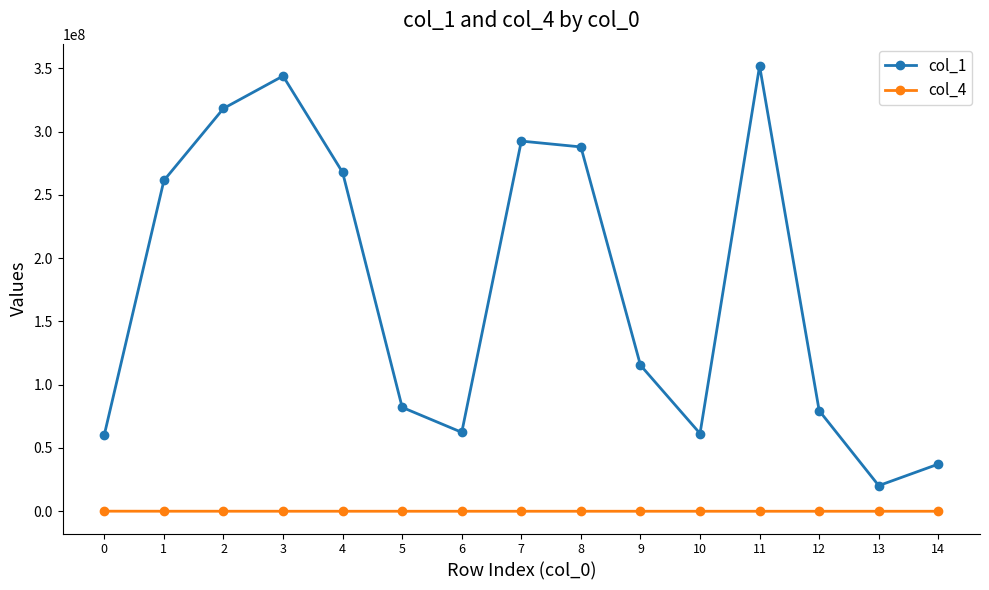

What is the maximum value shown in the chart?

351932054